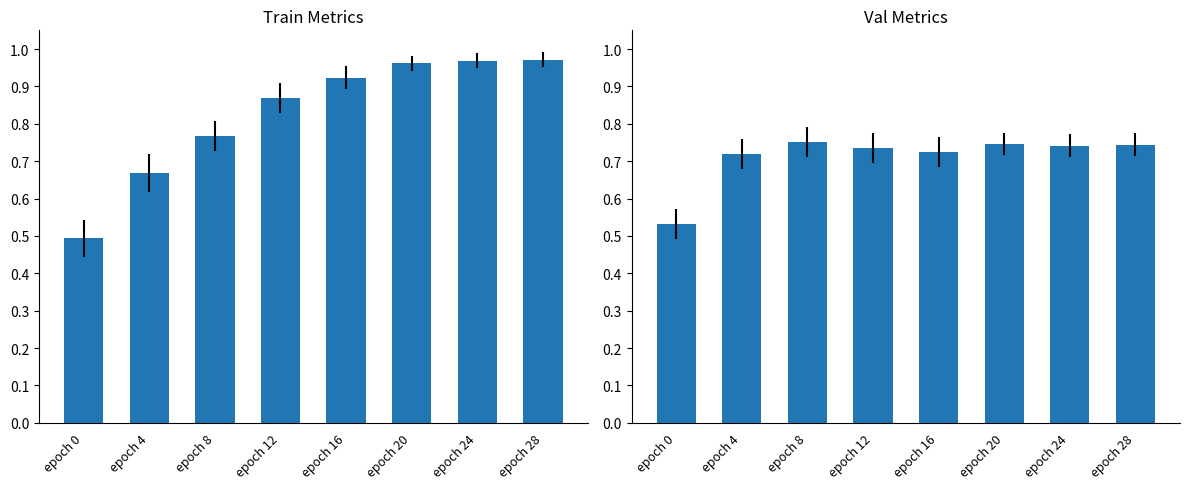

The val_AUROC series shows 0.3 at epoch 4. True or false?

False